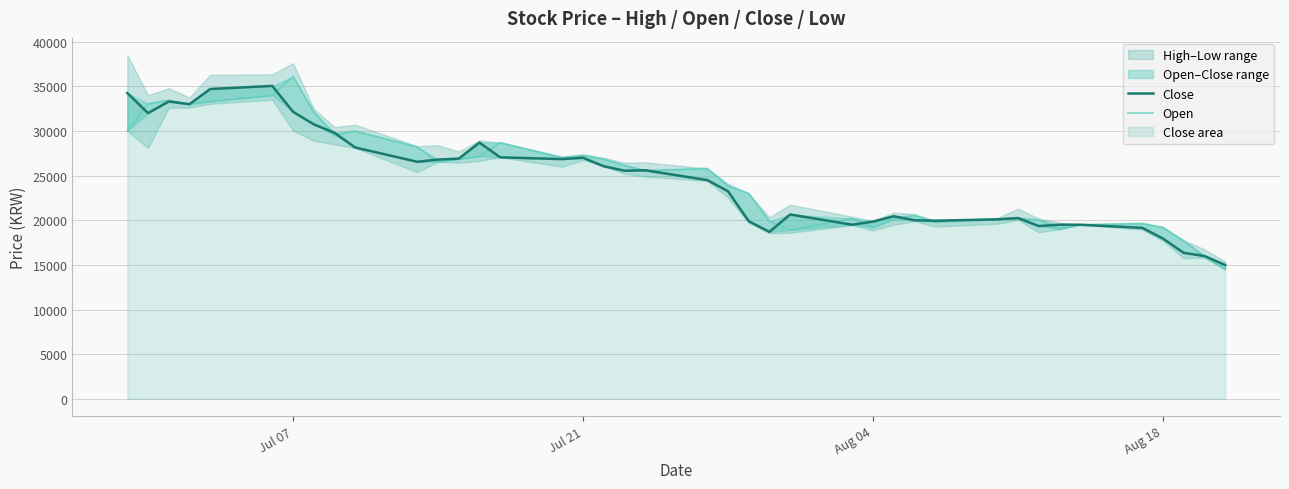

What is the value of the Open point at the 34th from the left?

19000